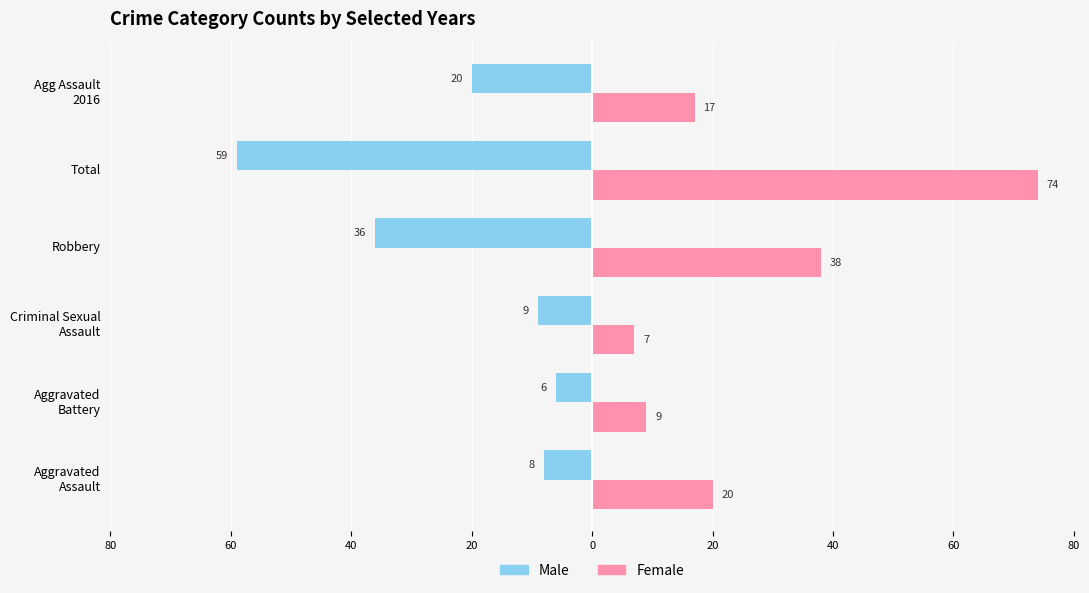

What are all the series names shown in the legend?

Male, Female